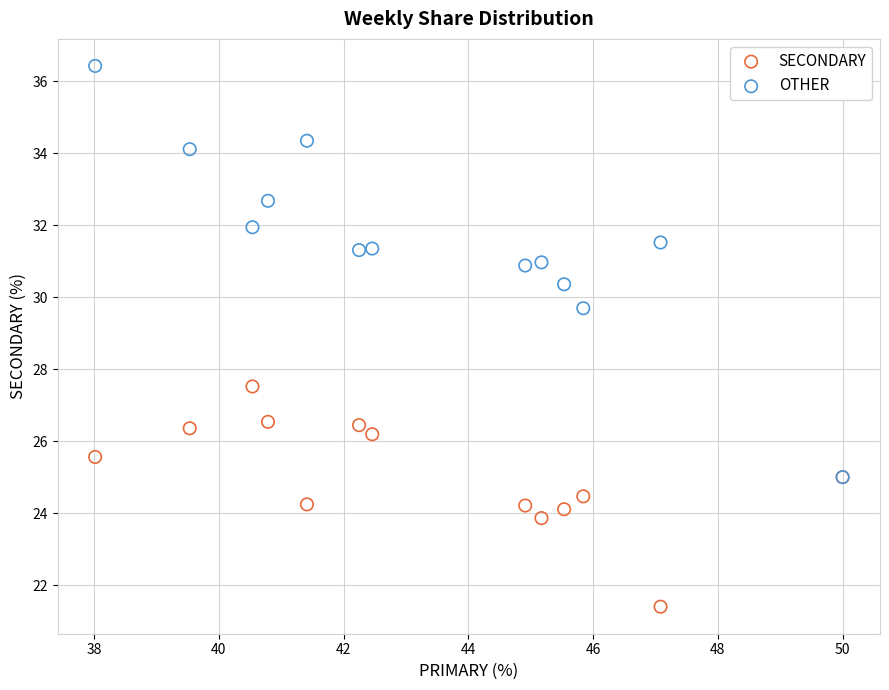

What are all the series names shown in the legend?

SECONDARY, OTHER